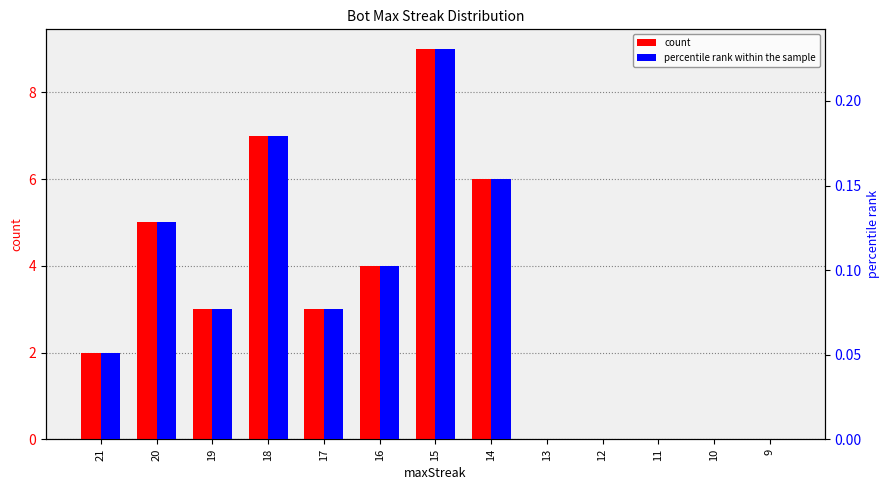

List the series in order of their peak value, highest first.

count, percentile rank within the sample